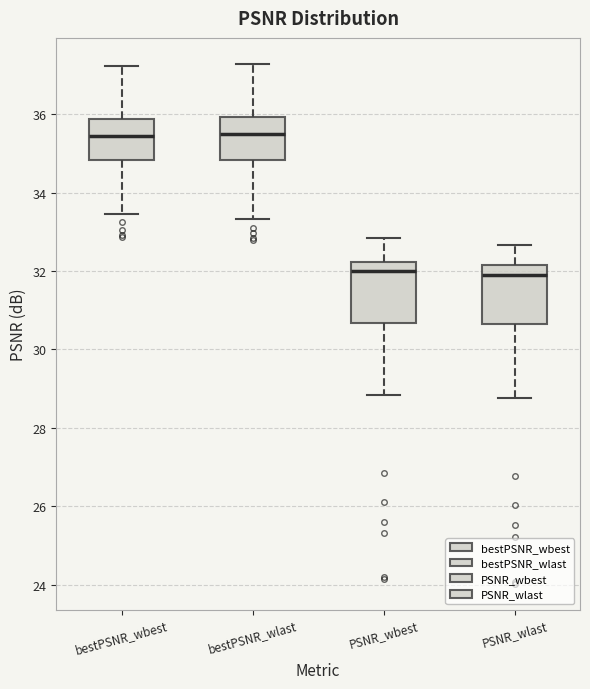

Reading left to right, transcribe this box plot: for each box, give where its median line is, the range the box spans, and where its two whiskers end, as read against the y-axis. The values are not printed on the chart, so give them approximately, as read against the axis.

bestPSNR_wbest: median 35.4, box 34.8 to 35.8, whiskers 33.4 to 37.2
bestPSNR_wlast: median 35.6, box 34.8 to 36.0, whiskers 33.4 to 37.2
PSNR_wbest: median 32.0, box 30.6 to 32.2, whiskers 28.8 to 32.8
PSNR_wlast: median 31.8, box 30.6 to 32.2, whiskers 28.8 to 32.6